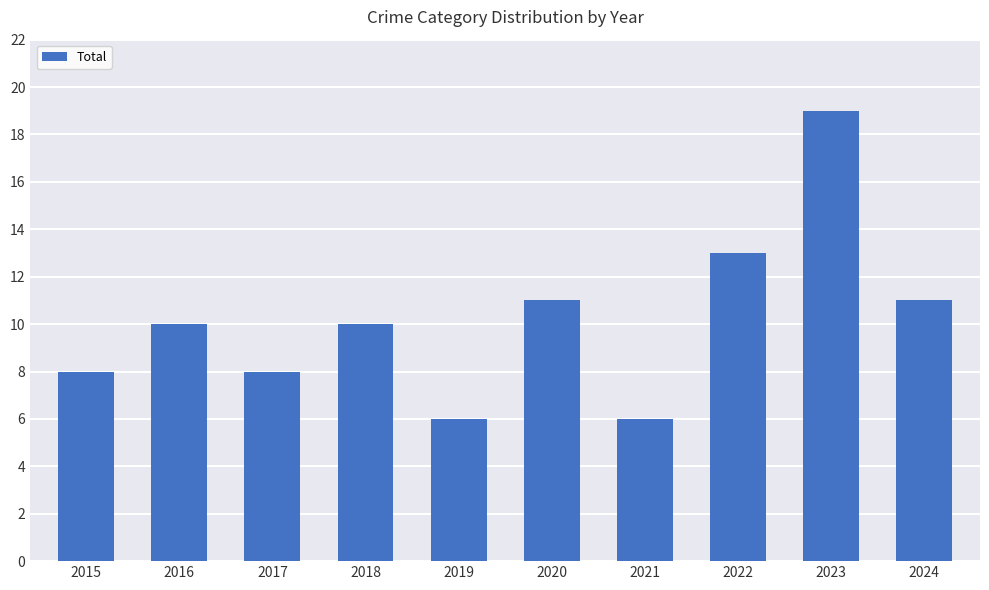

Reading left to right, transcribe all the data shown in this chart.

2015=8	2016=10	2017=8	2018=10	2019=6	2020=11	2021=6	2022=13	2023=19	2024=11